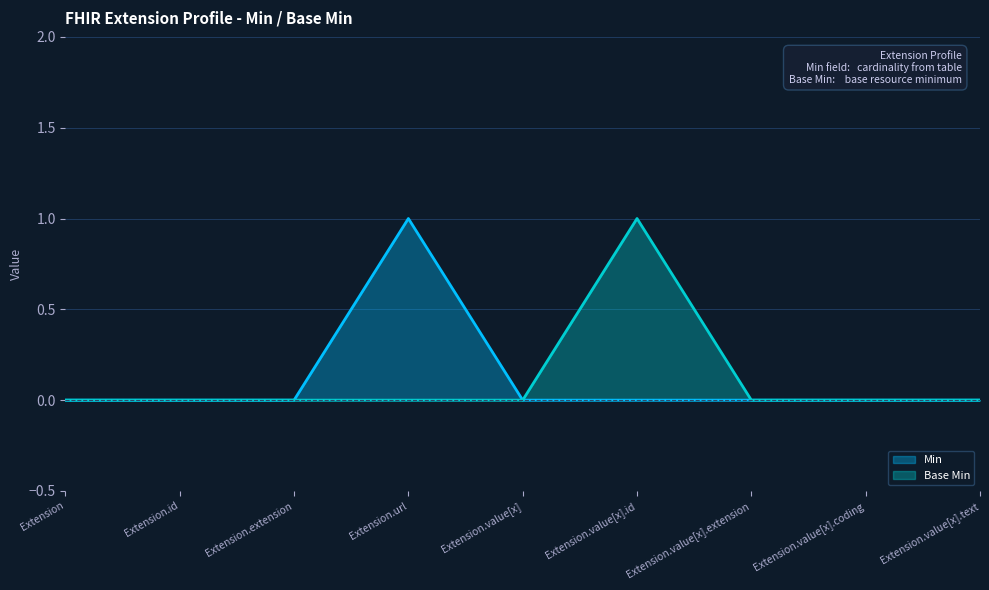

True or false: Min and Base Min intersect in this chart.

False